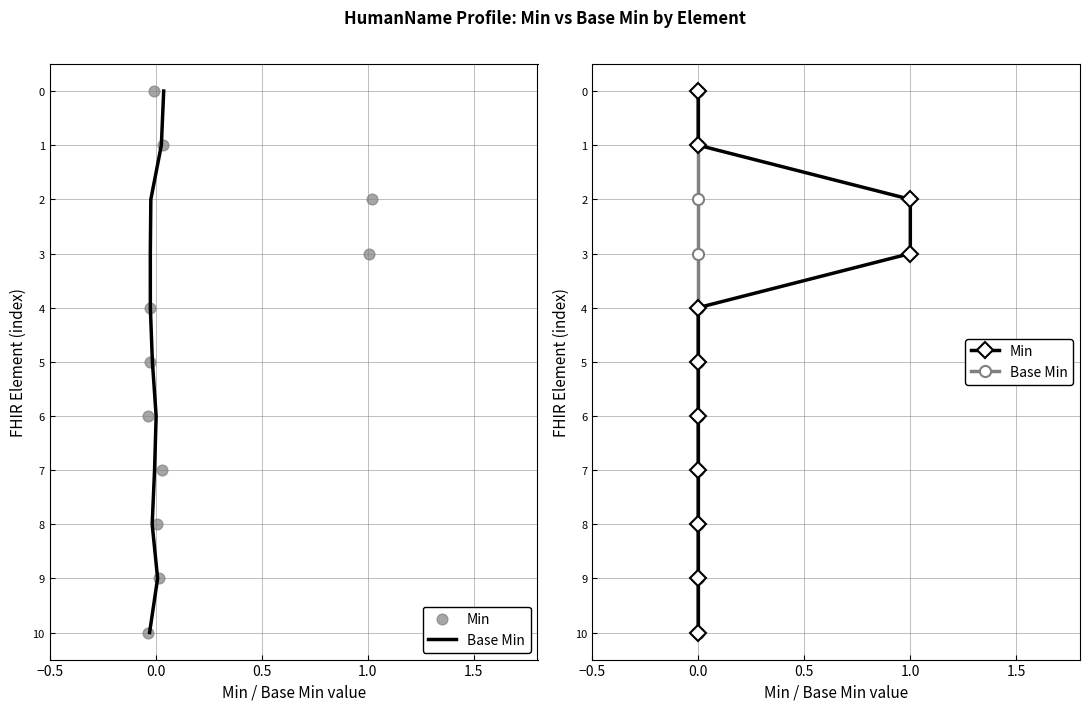

What are all the series names shown in the legend?

Base Min, Min